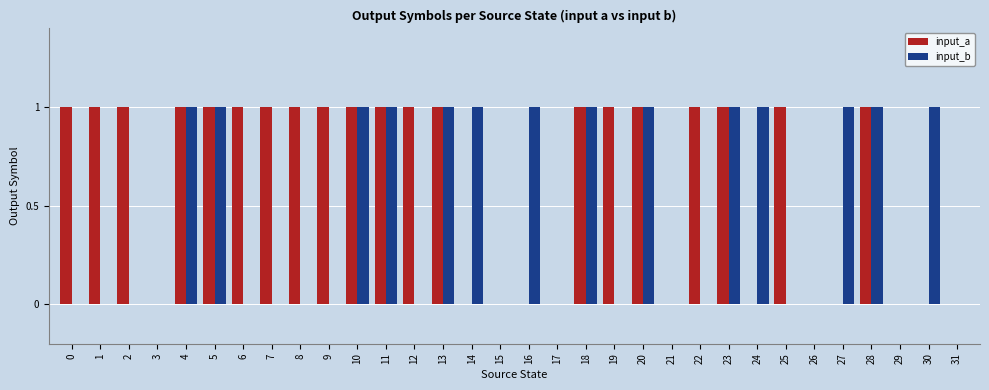

How many groups of bars are there?

32